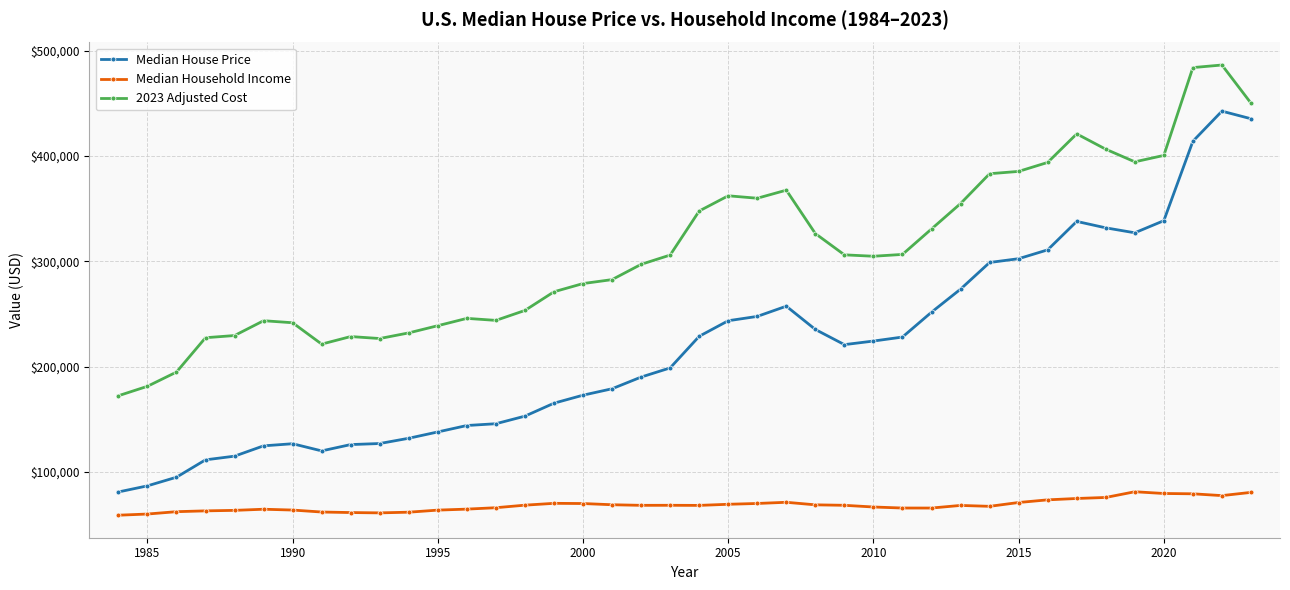

True or false: 2023 Adjusted Cost and Median House Price intersect in this chart.

False